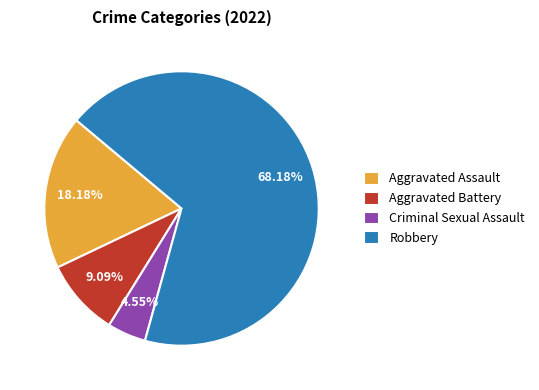

The Aggravated Assault slice represents 18% of the pie. True or false?

True